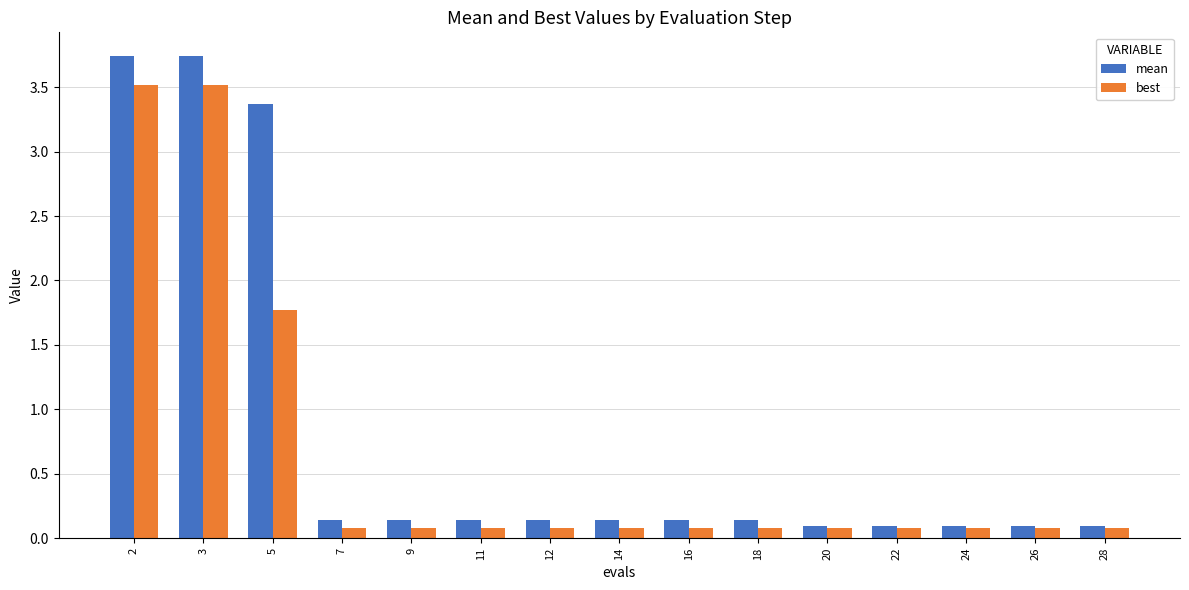

What is the maximum value shown in the chart?

3.7